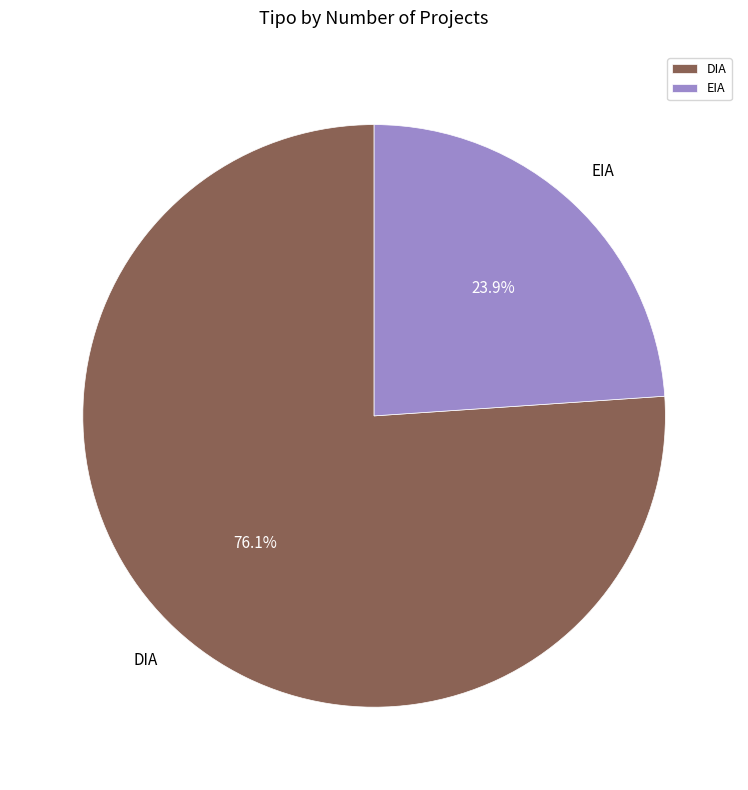

To the nearest percent, what portion does DIA represent?

76%